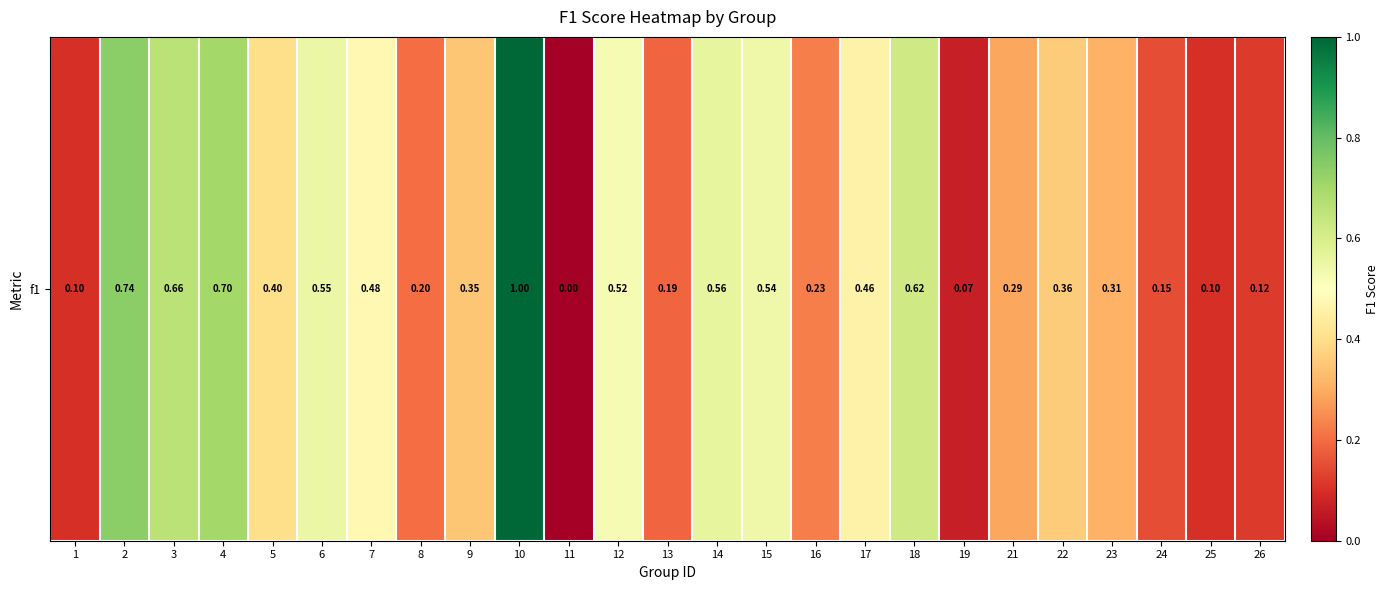

Count the number of values greater than 0.

24